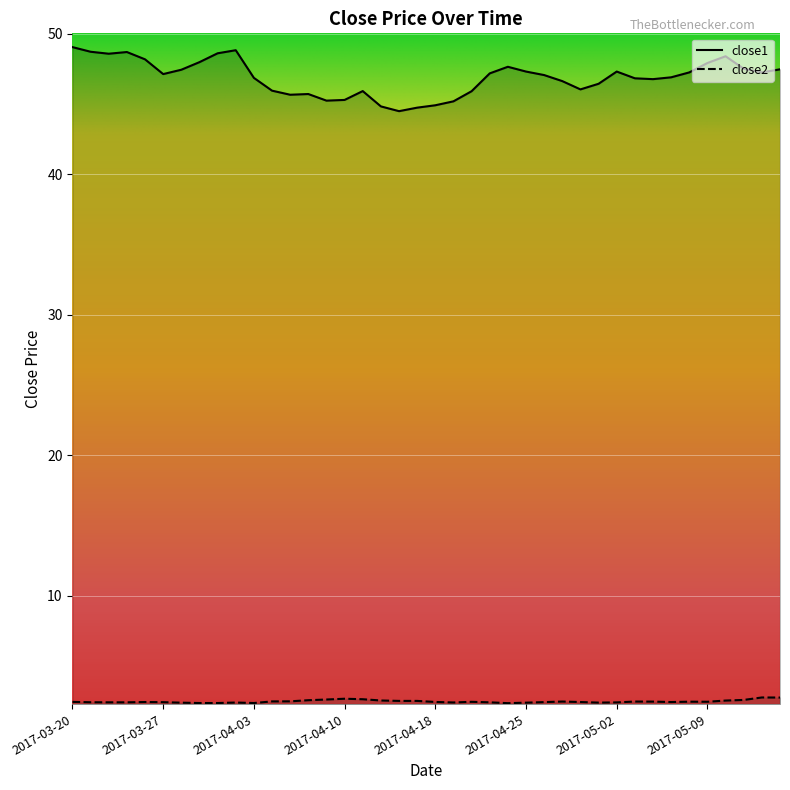

At which category is the sum across all series the highest?

2017-03-20